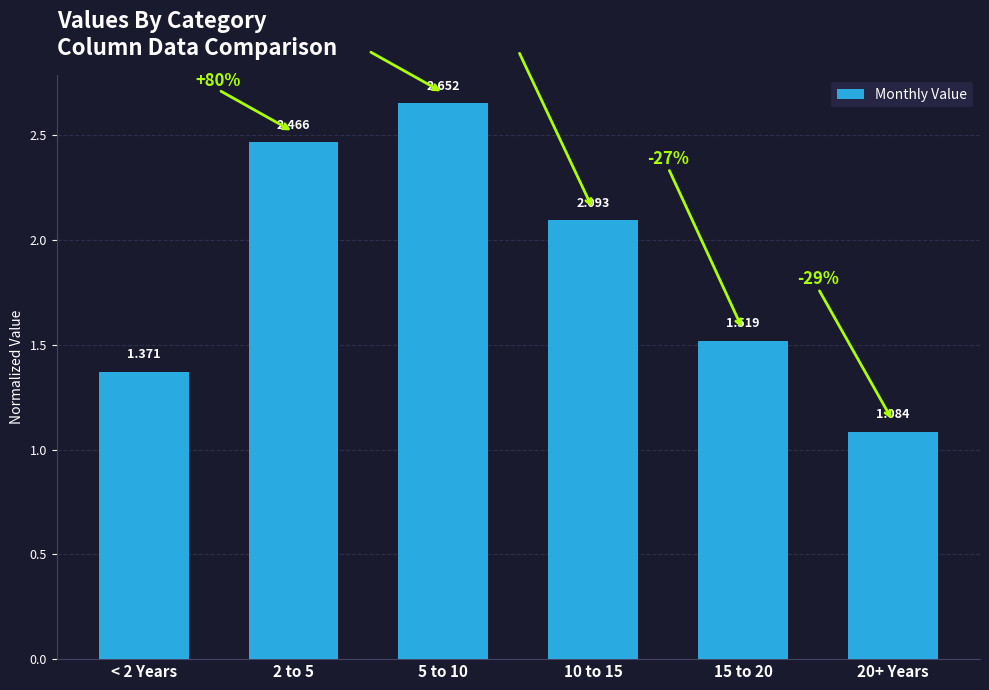

How many bars are there in total?

6